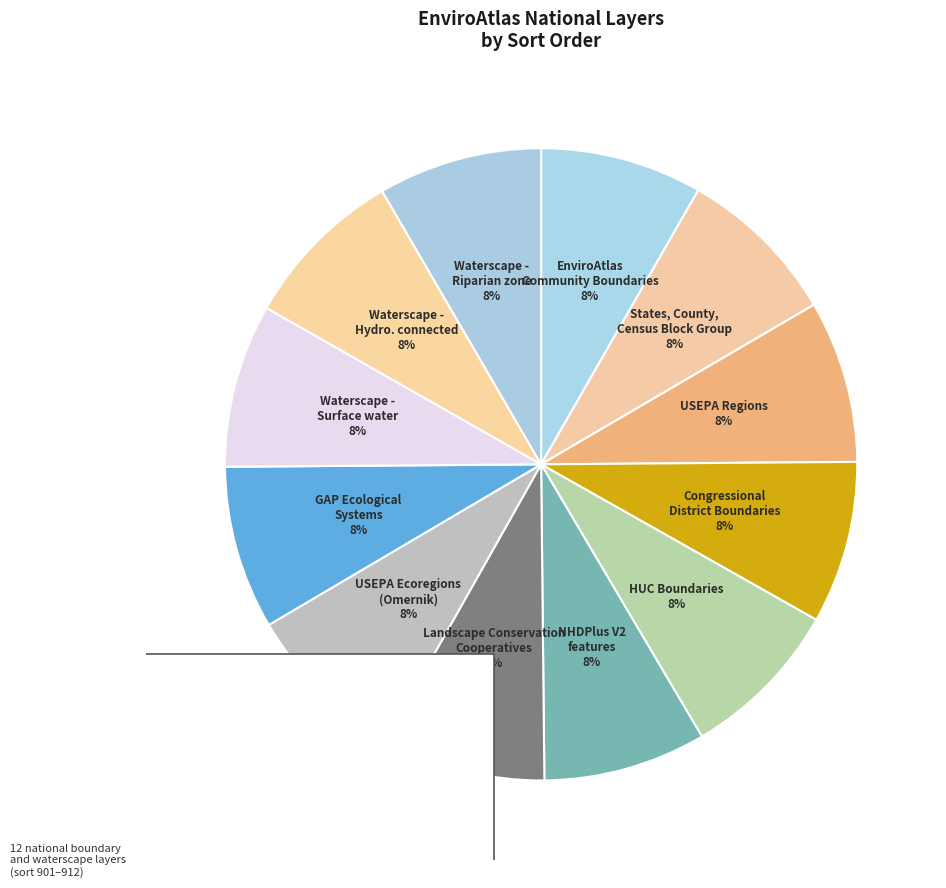

What is the smallest slice in the pie chart?

EnviroAtlas Community Boundaries